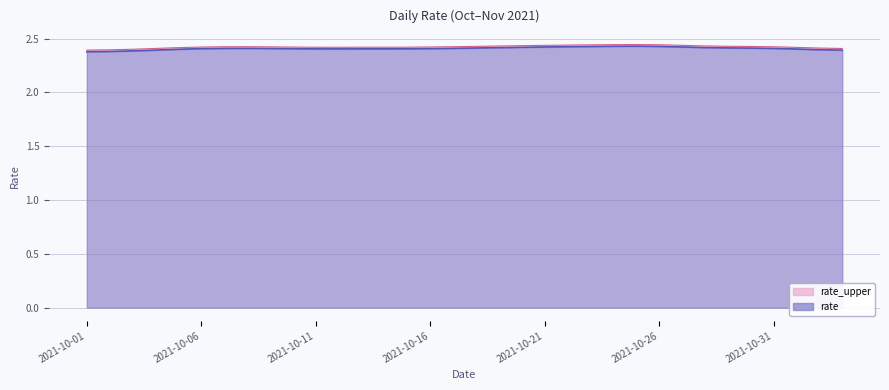

List the labels in order of value, largest first.

2021-10-25, 2021-10-26, 2021-10-22, 2021-10-24, 2021-10-21, 2021-10-23, 2021-10-27, 2021-10-31, 2021-10-30, 2021-10-19, 2021-10-06, 2021-10-08, 2021-10-20, 2021-10-28, 2021-10-18, 2021-10-13, 2021-10-09, 2021-10-16, 2021-10-10, 2021-10-12, 2021-10-17, 2021-10-07, 2021-10-15, 2021-10-05, 2021-10-29, 2021-11-01, 2021-10-14, 2021-10-11, 2021-10-04, 2021-11-02, 2021-11-03, 2021-10-02, 2021-10-03, 2021-10-01